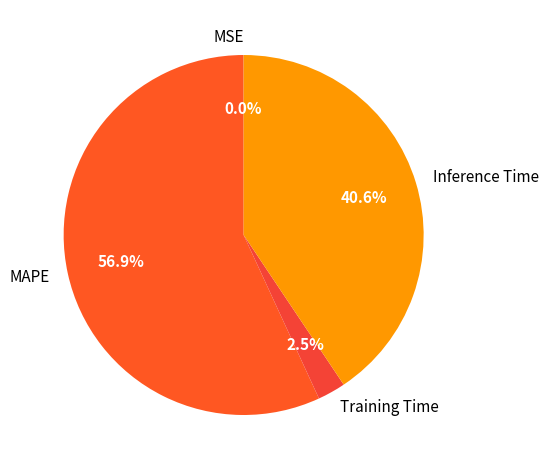

What is the largest slice in the pie chart?

MAPE